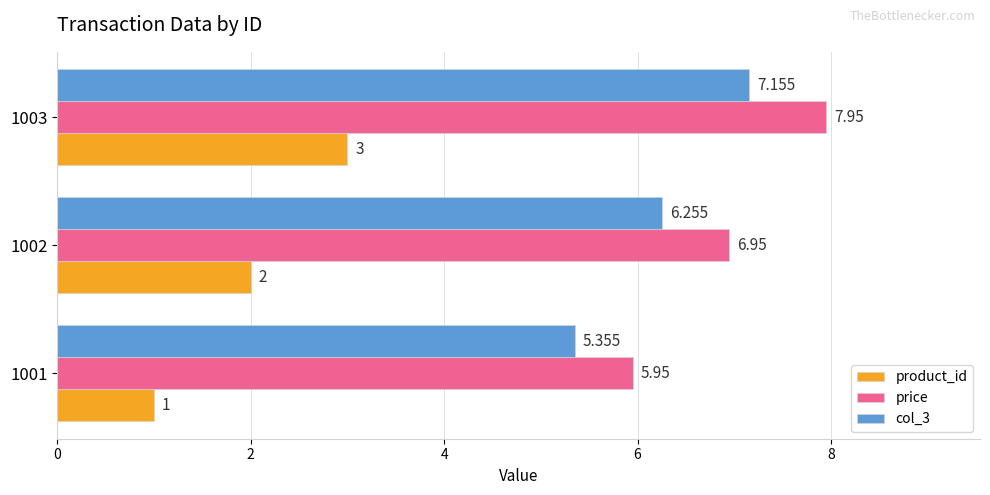

Is the value of product_id at 1002 greater than the value of col_3 at 1003?

No